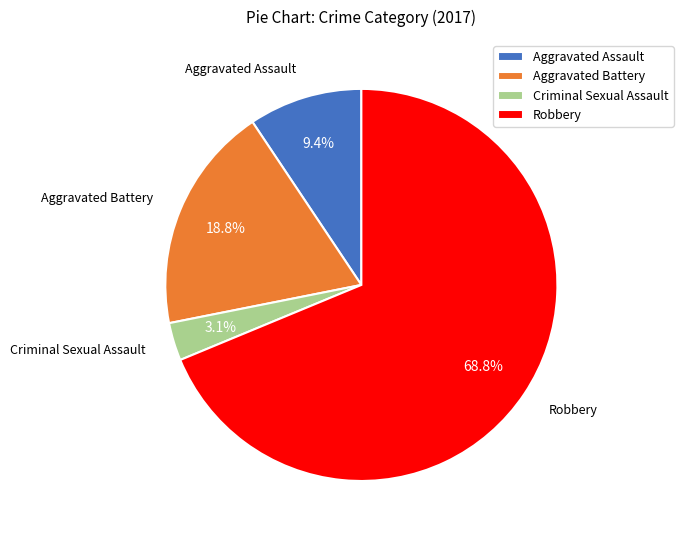

To the nearest percent, what portion does Aggravated Battery represent?

19%